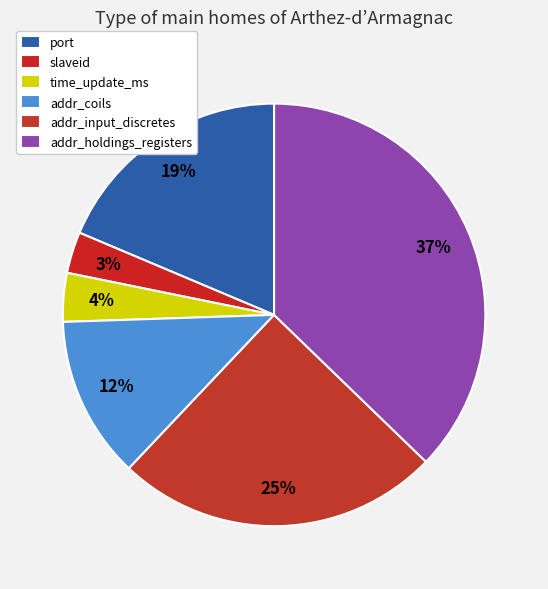

To the nearest percent, what is the difference between the addr_input_discretes and port slice percentages?

6%